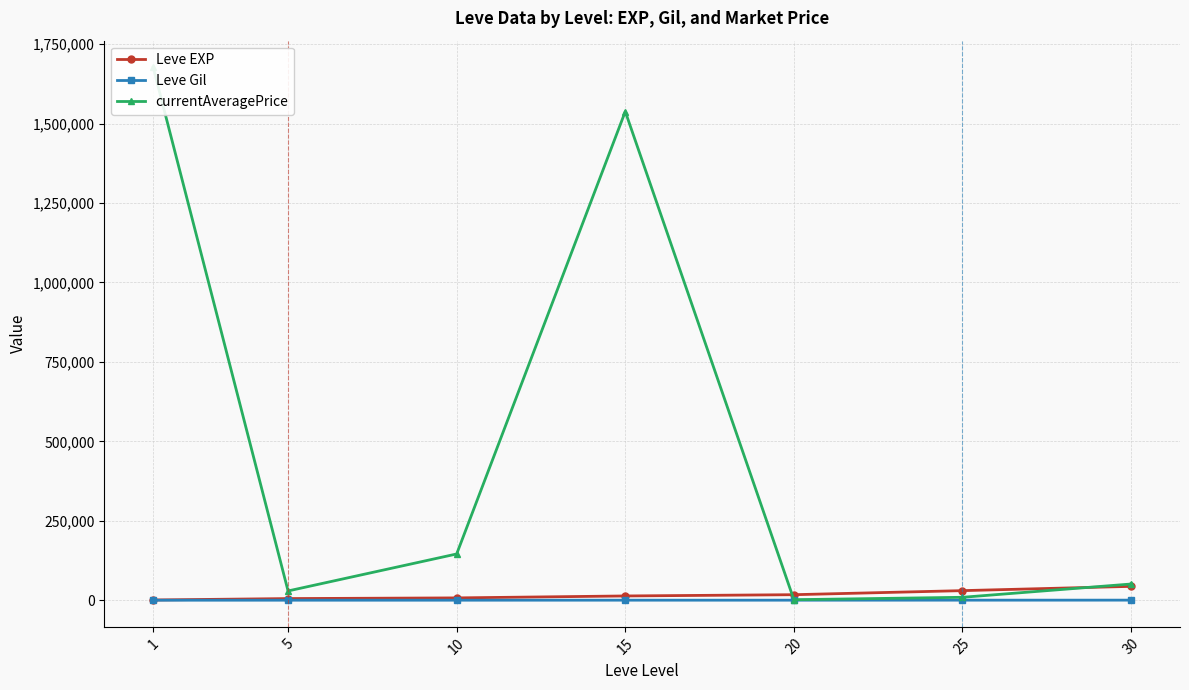

What is the lowest value of the Leve Gil series?

112.3